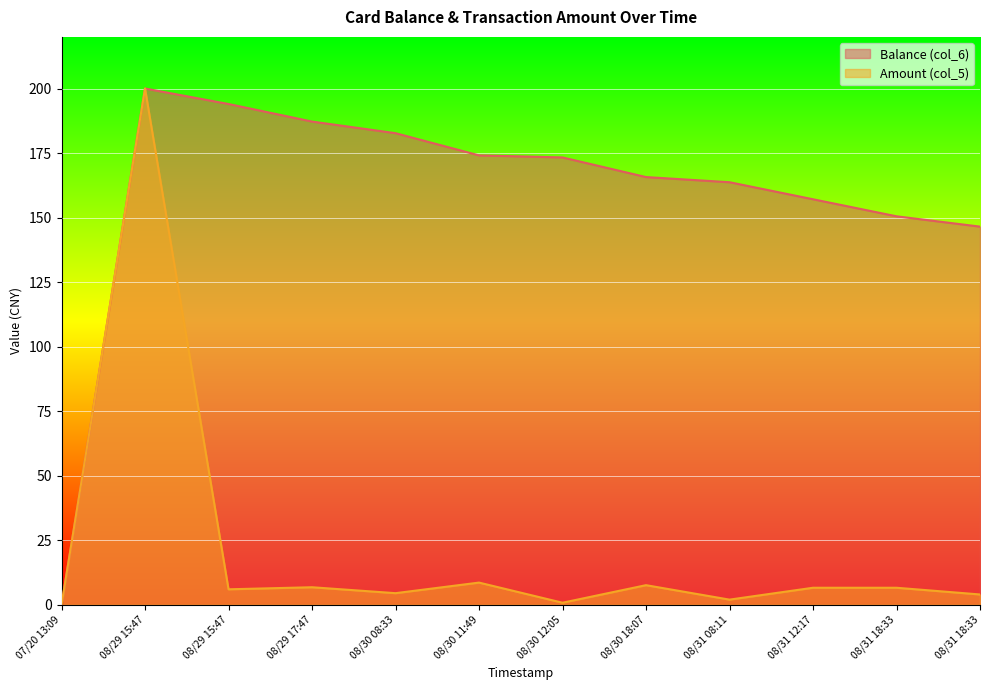

At which category is the sum across all series the highest?

08/29 15:47